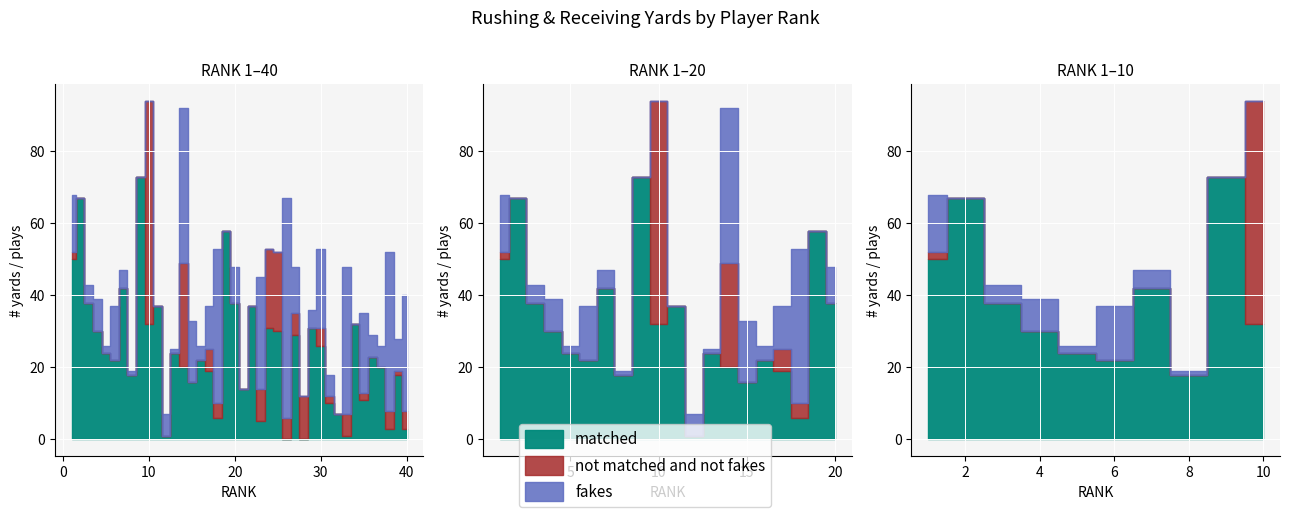

Which series has the largest total across all categories?

matched